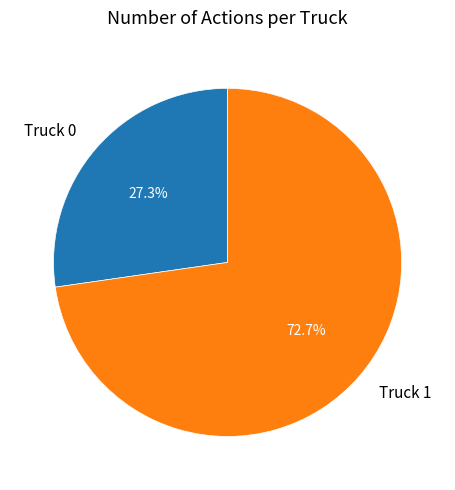

How many slices are in this pie chart?

2